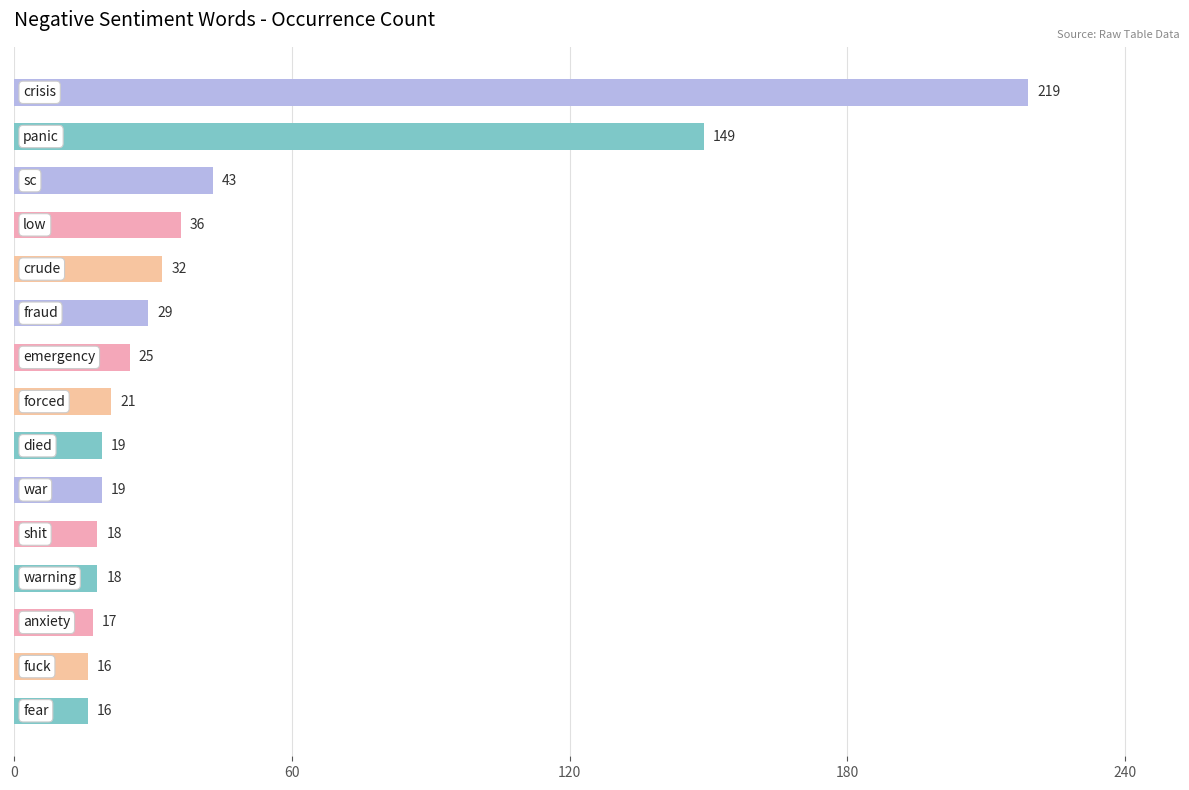

What is the difference between the second highest and minimum values?

133